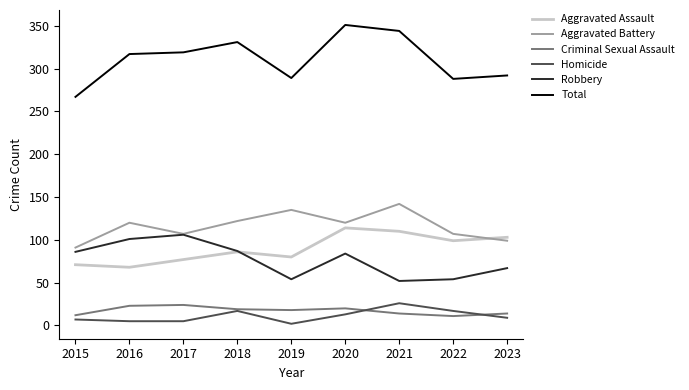

What is the maximum value shown in the chart?

351